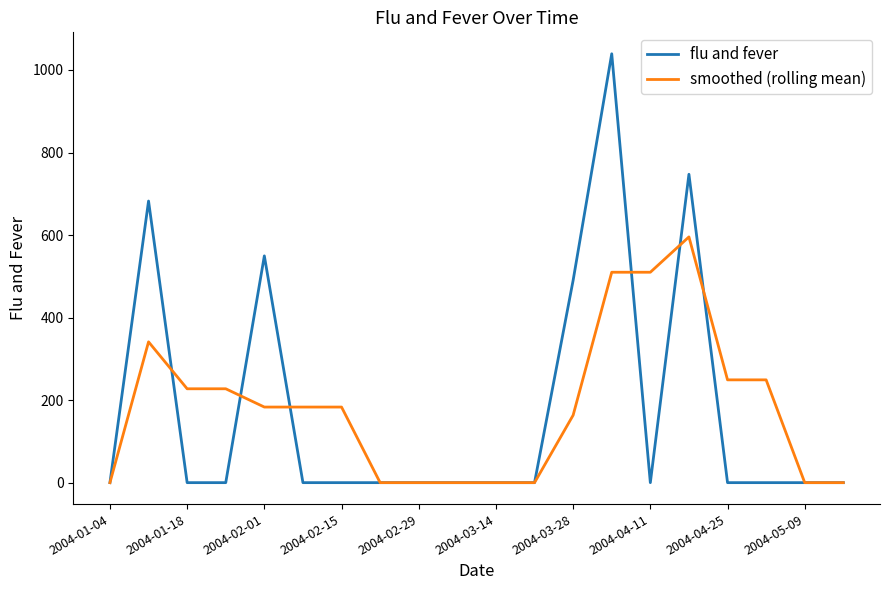

Which series has the largest range (max minus min)?

flu and fever